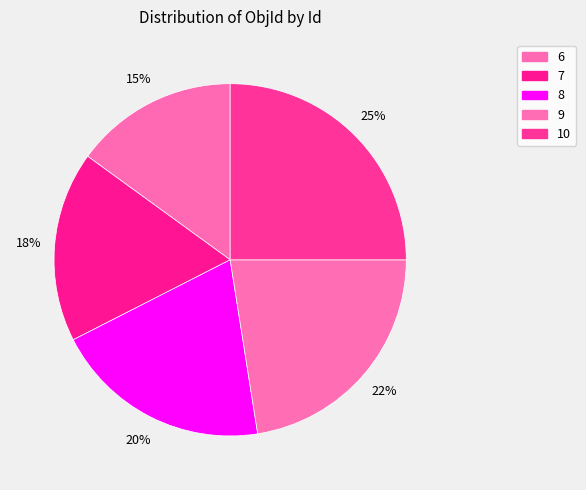

Is it true that 9 is 22% of the pie?

True